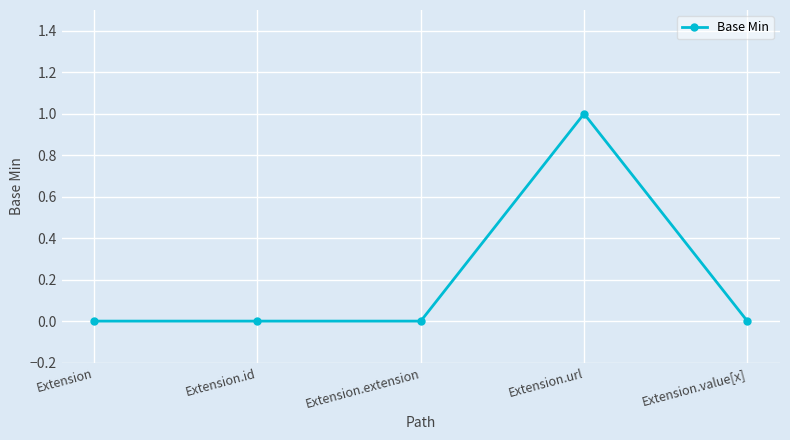

What is the sum of the values at Extension.url and Extension?

1